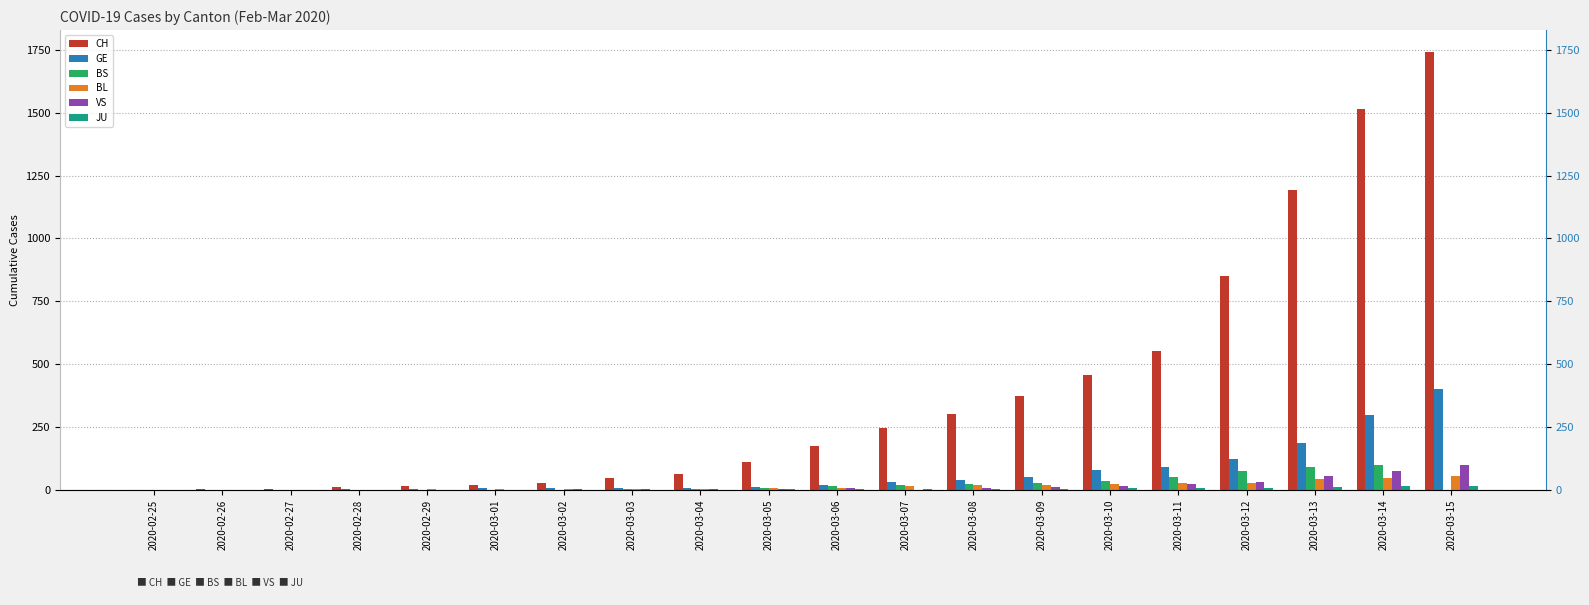

Between 2020-03-05 and 2020-03-06, which series saw the biggest shift?

CH